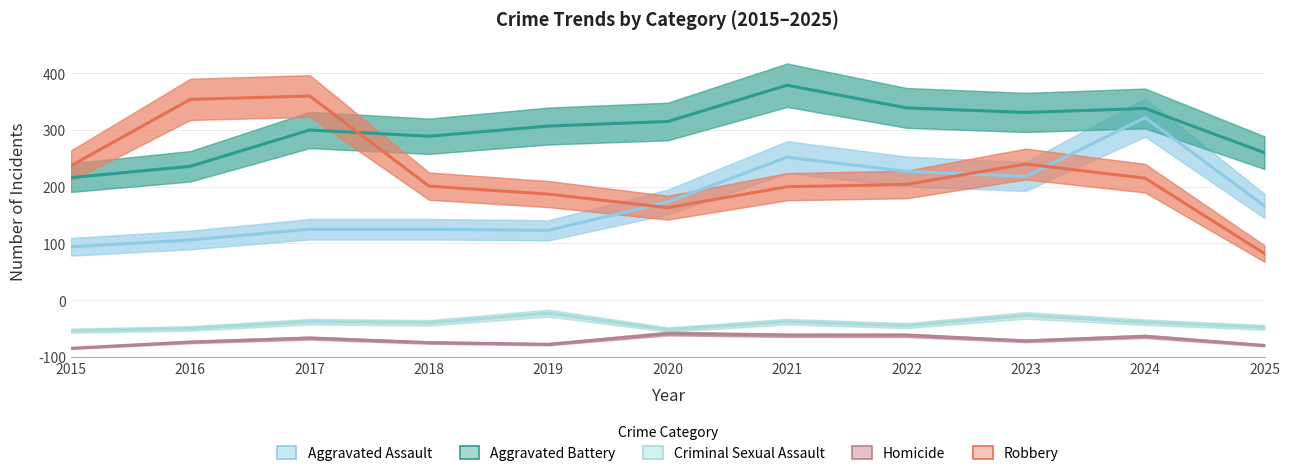

Is it true that Criminal Sexual Assault equals 21 at 2018?

False